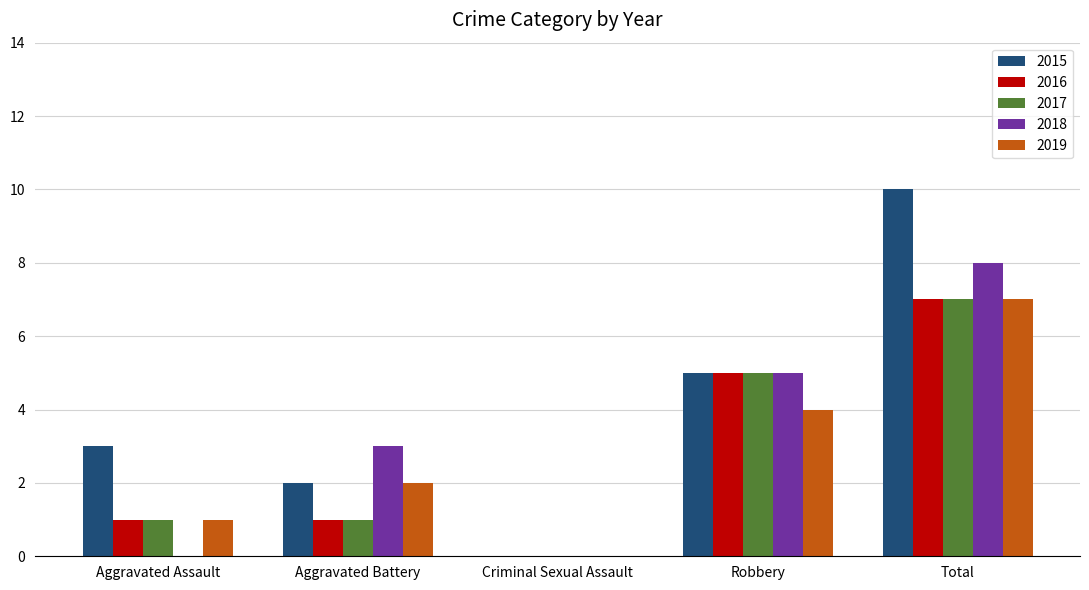

The 2017 series shows 1 at Aggravated Assault. True or false?

True